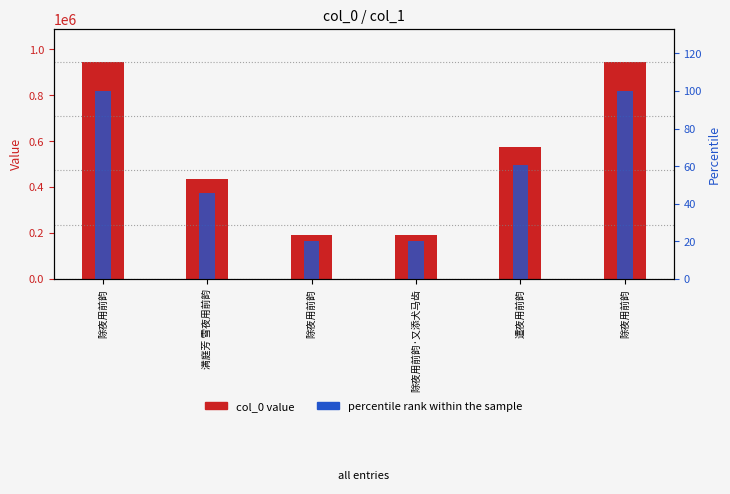

At which label does percentile rank within the sample reach its minimum?

除夜用前韵